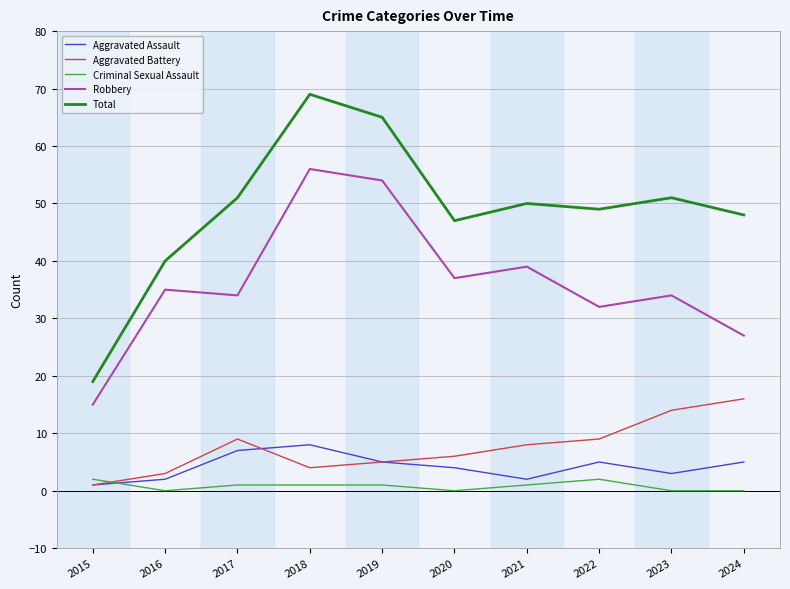

Which series changed the most between 2015 and 2024?

Total